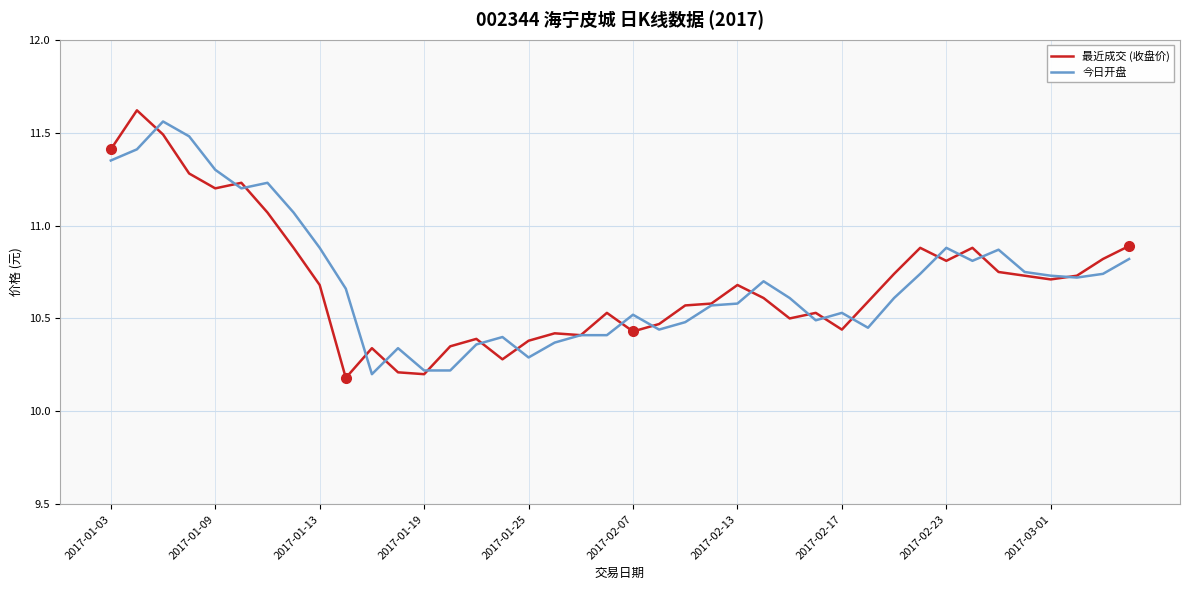

What is the minimum value shown in the chart?

10.2